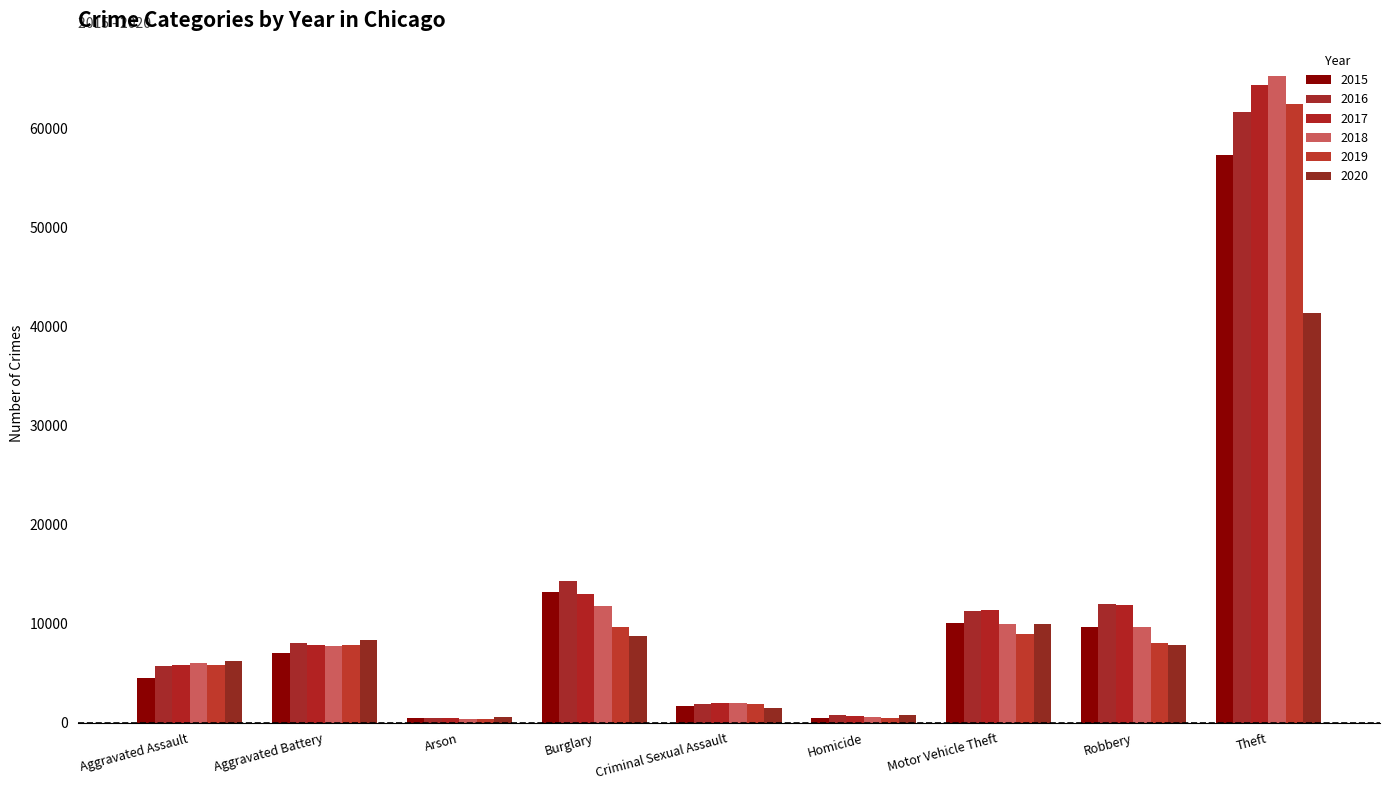

What is the value of the 2016 bar at the 1st from the left?

5712